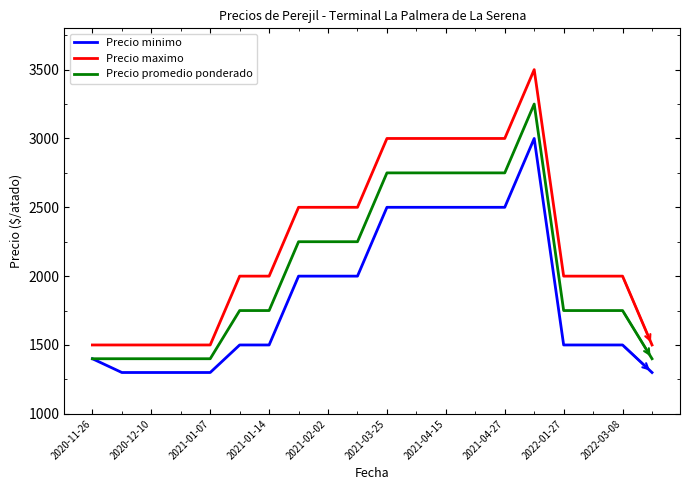

What is the maximum value shown in the chart?

3500